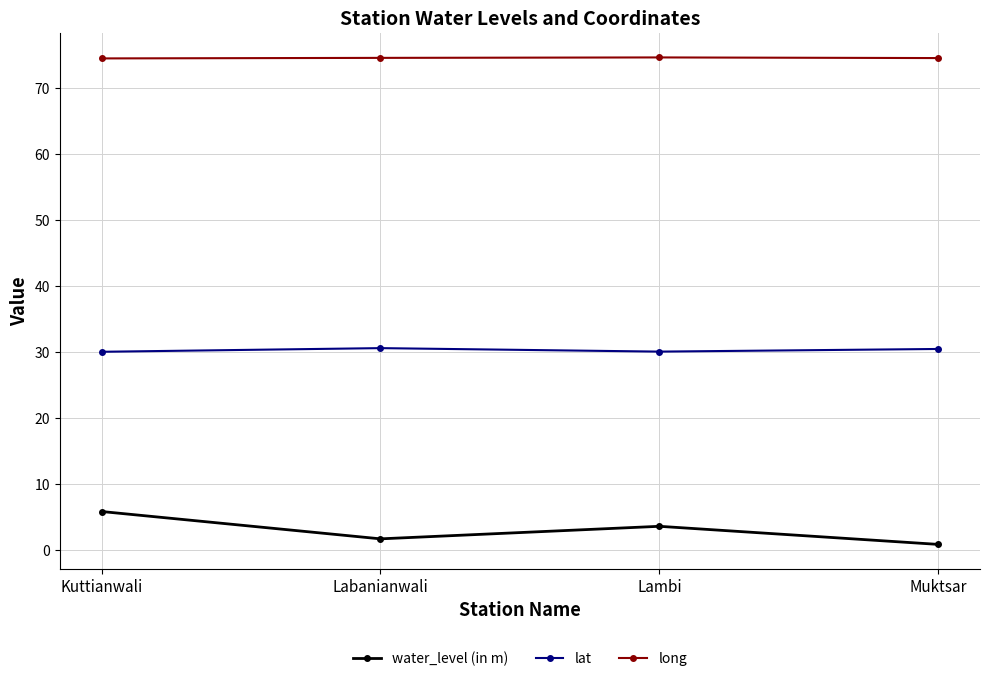

How many series are shown in this chart?

3